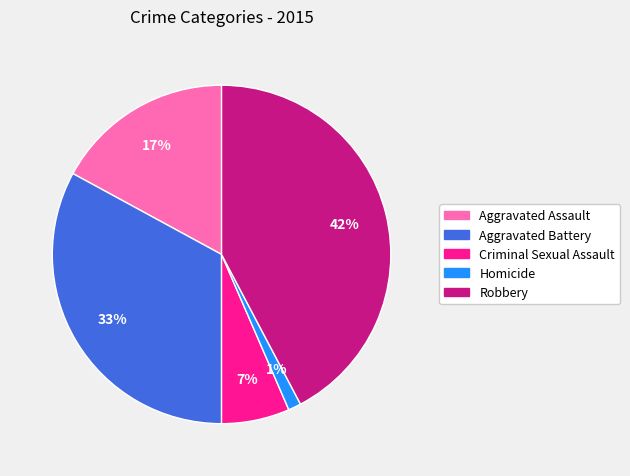

True or false: Robbery accounts for 42% of the total.

True